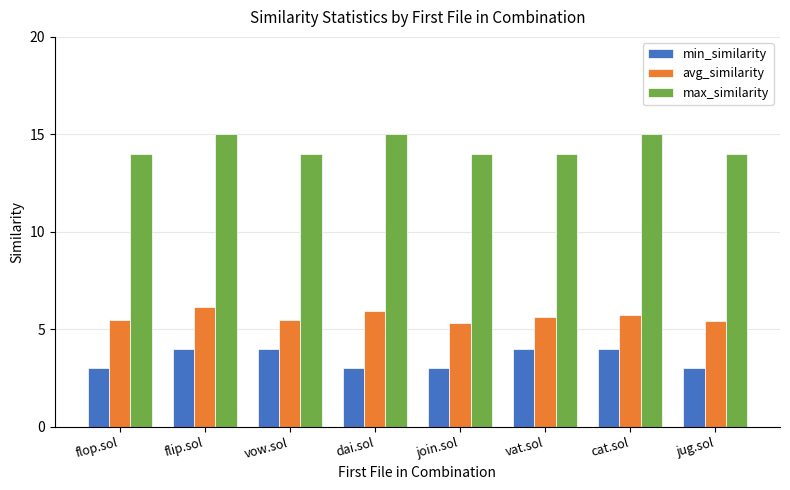

Is the value of max_similarity at flop.sol greater than the value of avg_similarity at flip.sol?

Yes